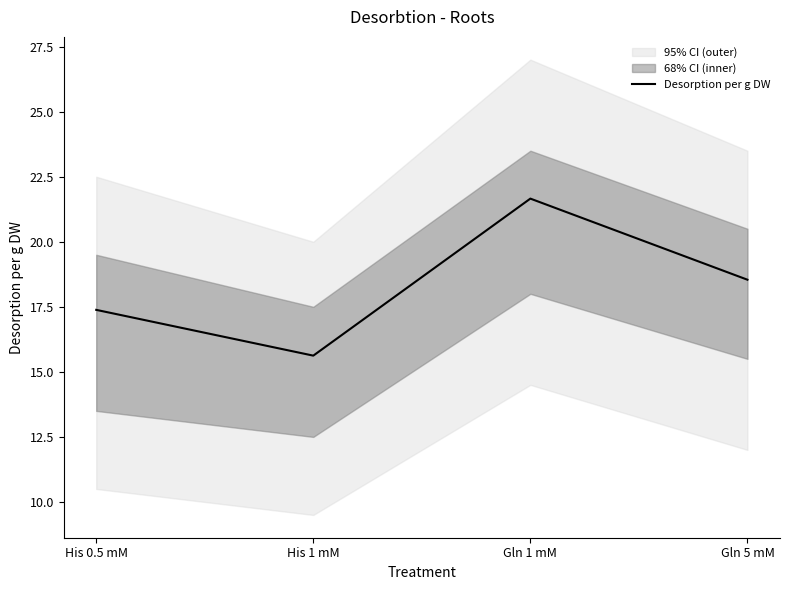

At which category does the data reach its first local peak?

Gln 1 mM